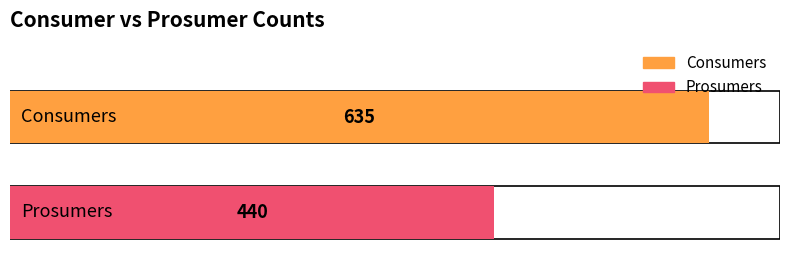

Which series has the largest total across all categories?

Consumers